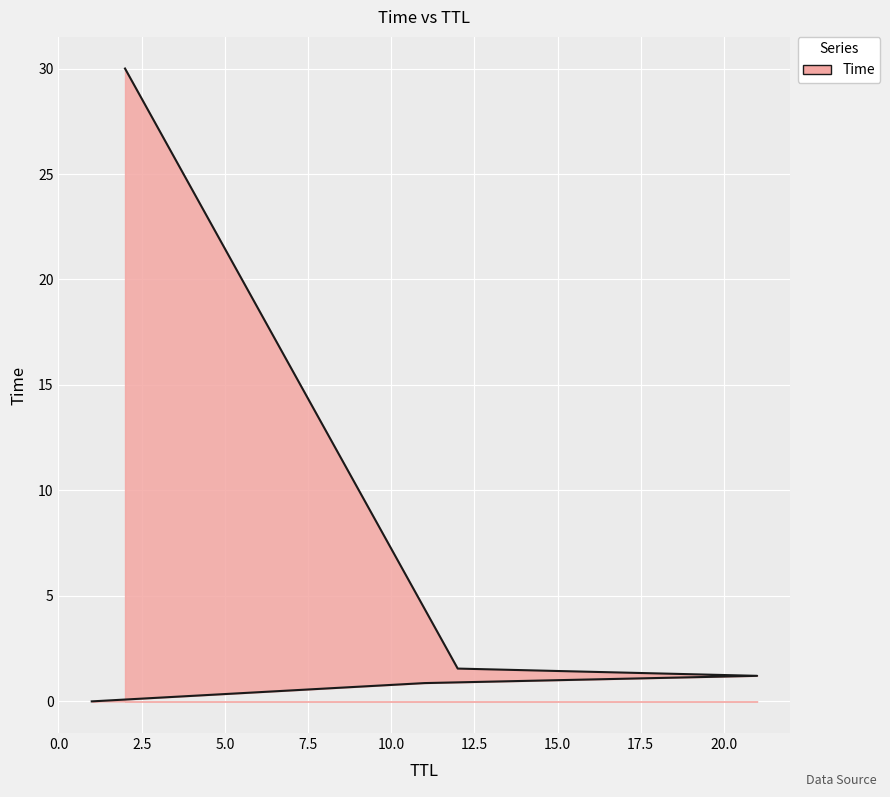

What is the sum of all values?

33.6